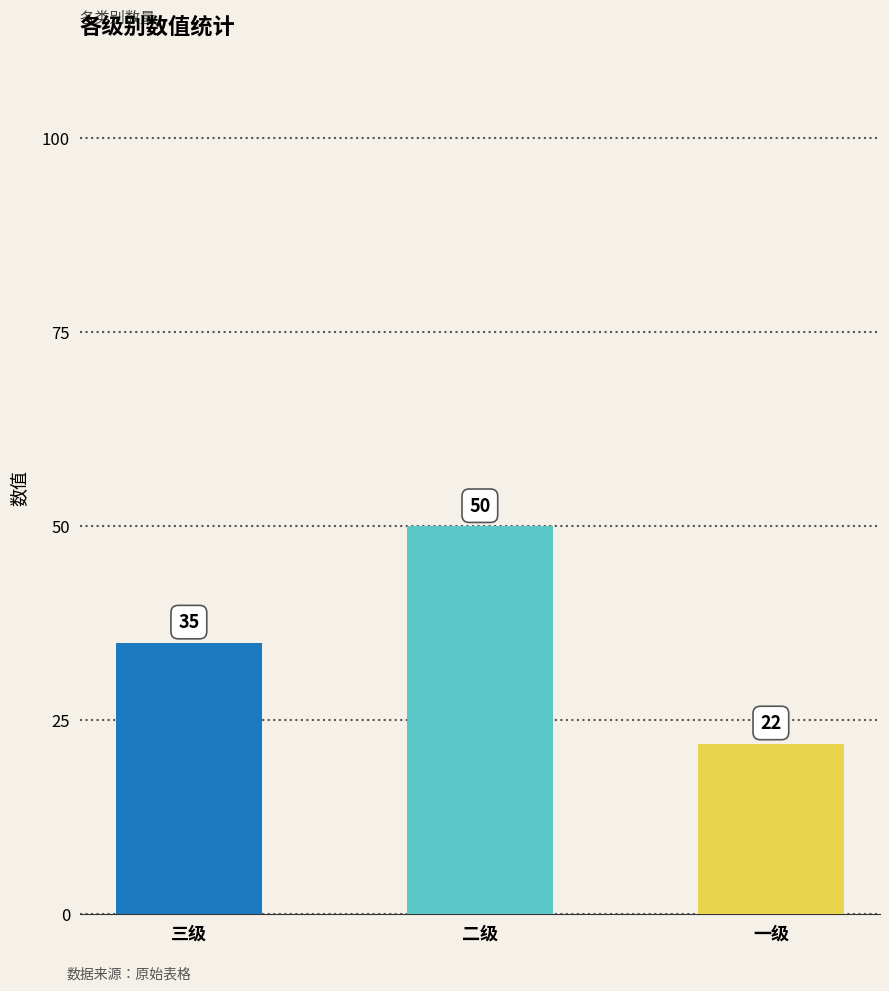

What is the average value?

36